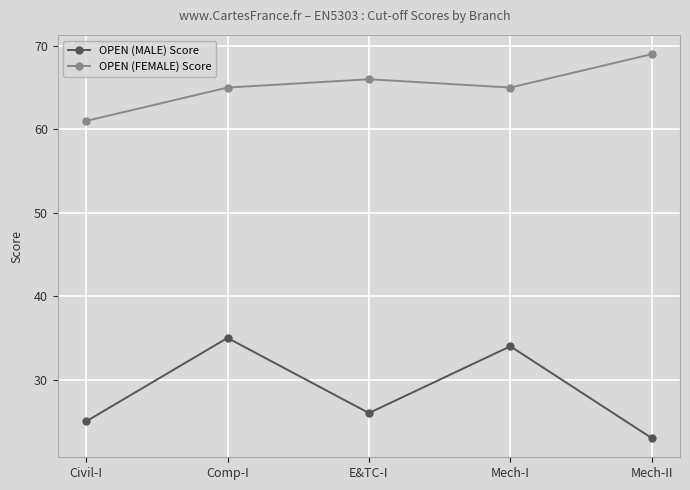

Which series changed the most between Mech-I and Mech-II?

OPEN (MALE) Score